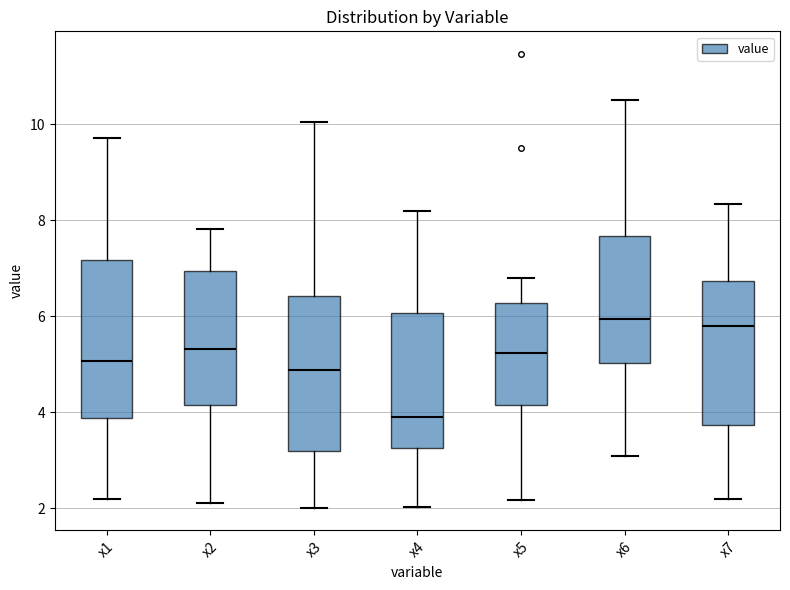

Reading left to right, read every box against the y-axis: the position of its median line, the range the box covers, and the ends of its whiskers. The values are not printed on the chart, so give them approximately, as read against the axis.

x1: median 5.0, box 3.8 to 7.2, whiskers 2.2 to 9.8
x2: median 5.4, box 4.2 to 7.0, whiskers 2.2 to 7.8
x3: median 4.8, box 3.2 to 6.4, whiskers 2.0 to 10.0
x4: median 4.0, box 3.2 to 6.0, whiskers 2.0 to 8.2
x5: median 5.2, box 4.2 to 6.2, whiskers 2.2 to 6.8
x6: median 6.0, box 5.0 to 7.6, whiskers 3.0 to 10.6
x7: median 5.8, box 3.8 to 6.8, whiskers 2.2 to 8.4